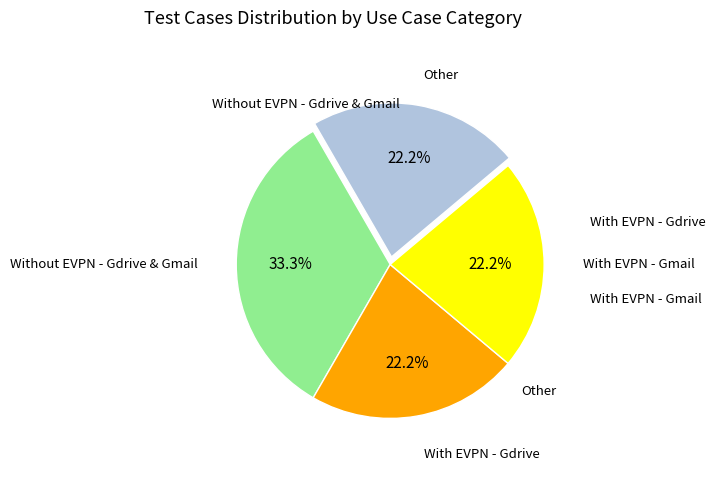

Count the number of slices in the pie.

4